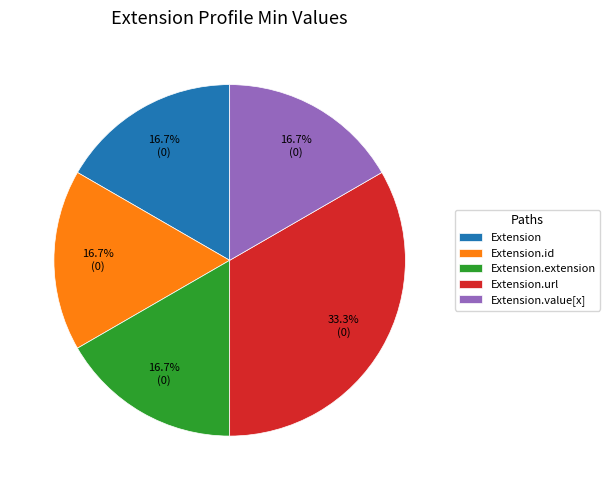

To the nearest percent, what portion does Extension.url represent?

33%